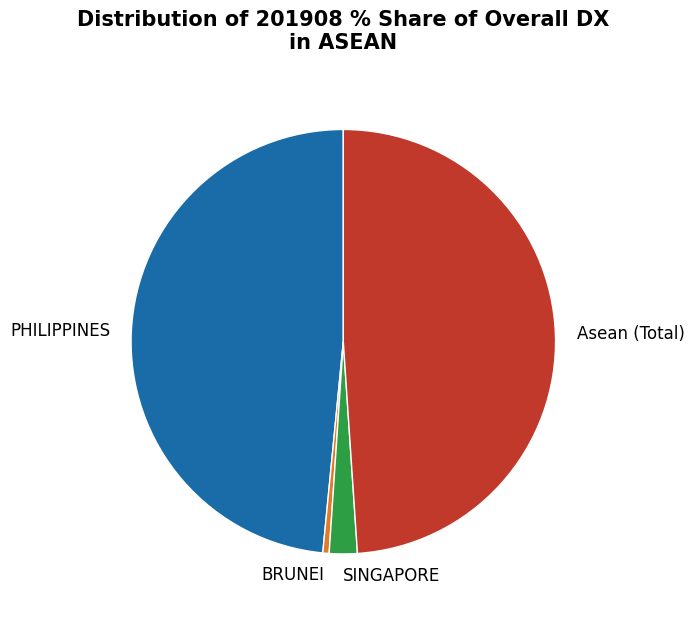

Is the sum of Asean (Total) and SINGAPORE greater than half?

Yes